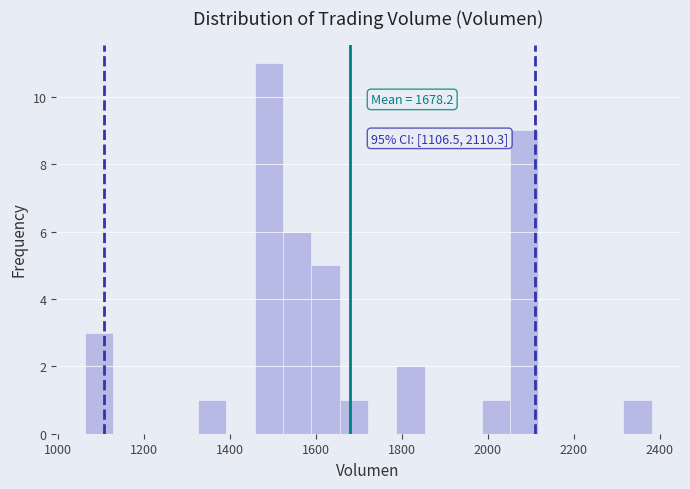

Around what value on the x-axis is the tallest bar? Give the approximate position of its centre, as read against the axis.

1500